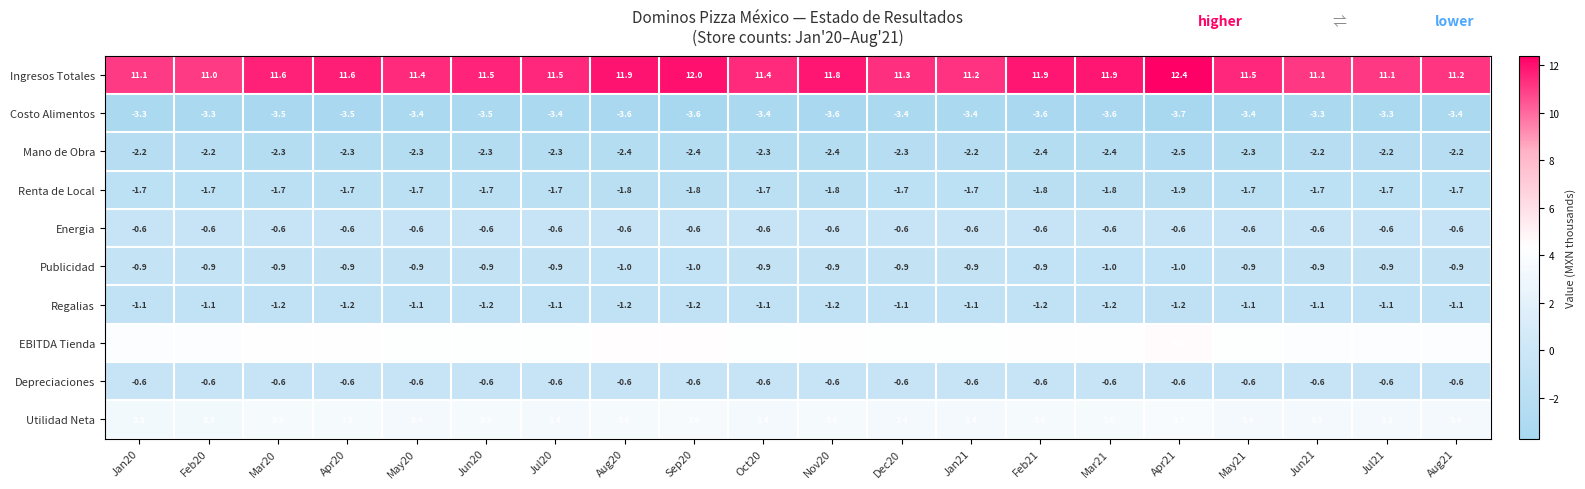

How many series are shown in this chart?

10